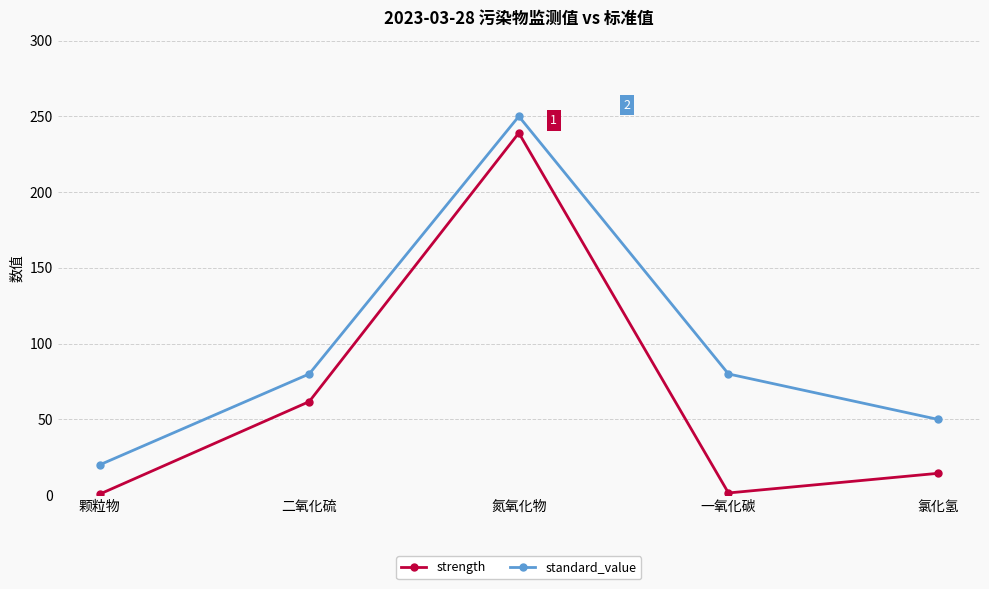

True or false: strength and standard_value cross at least once.

False